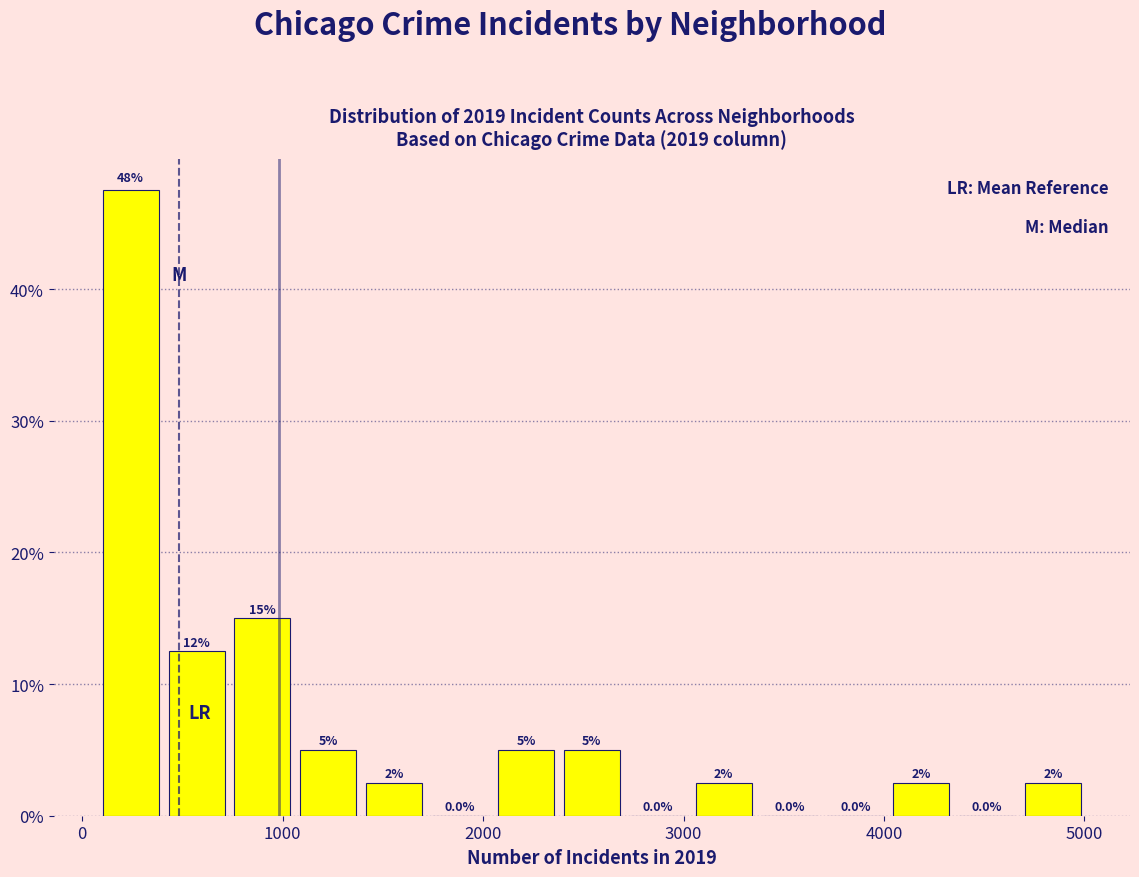

Read against the x-axis, roughly where is the centre of the tallest bar?

200